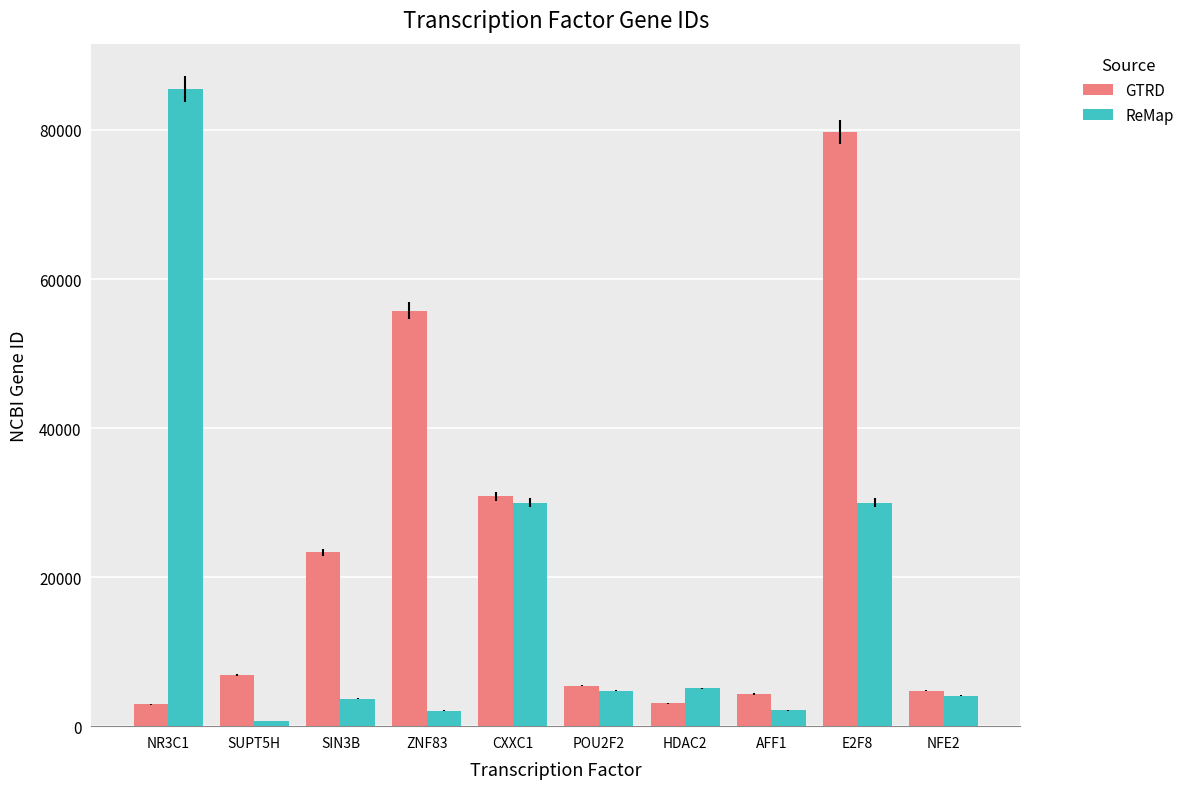

What is the label of the 9th bar from the left?

E2F8